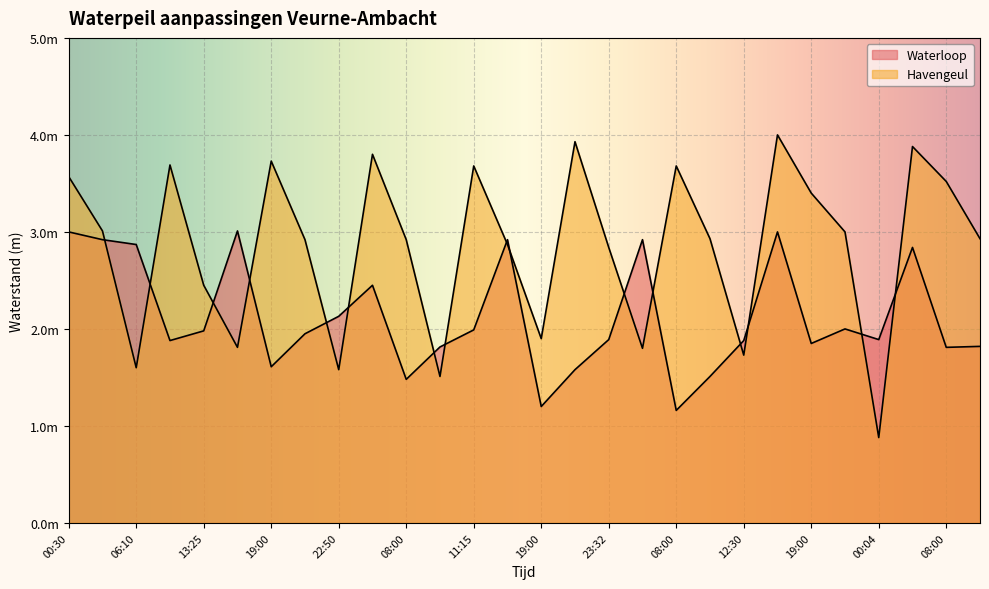

Between 03:40 and 21:20, which is larger?

21:20